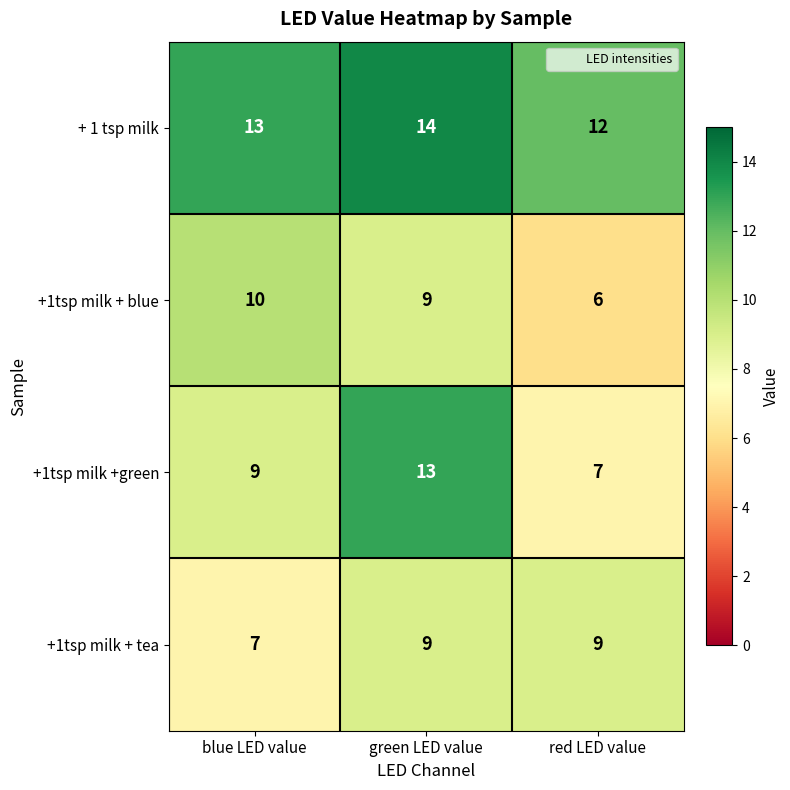

At which category is the sum across all series the highest?

green LED value